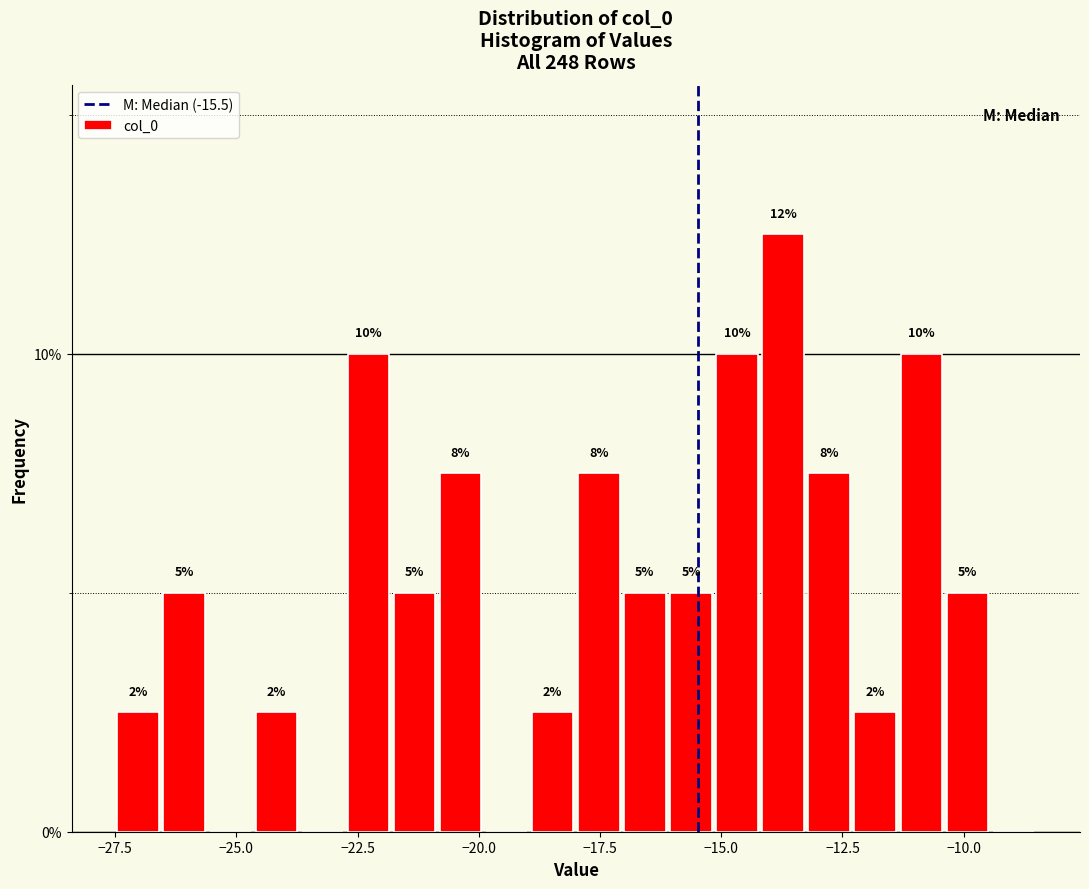

Read against the x-axis, roughly where is the centre of the tallest bar?

-13.5